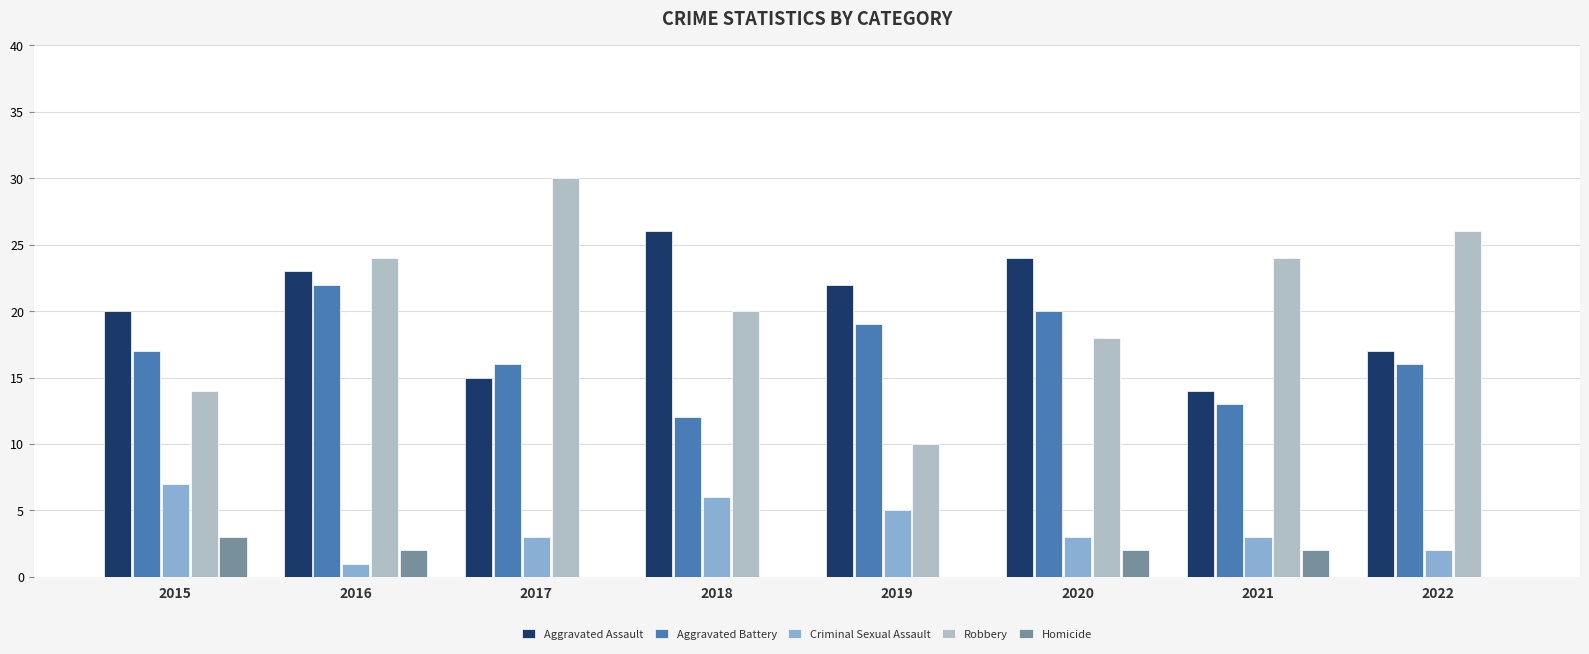

At which category is the sum across all series the highest?

2016